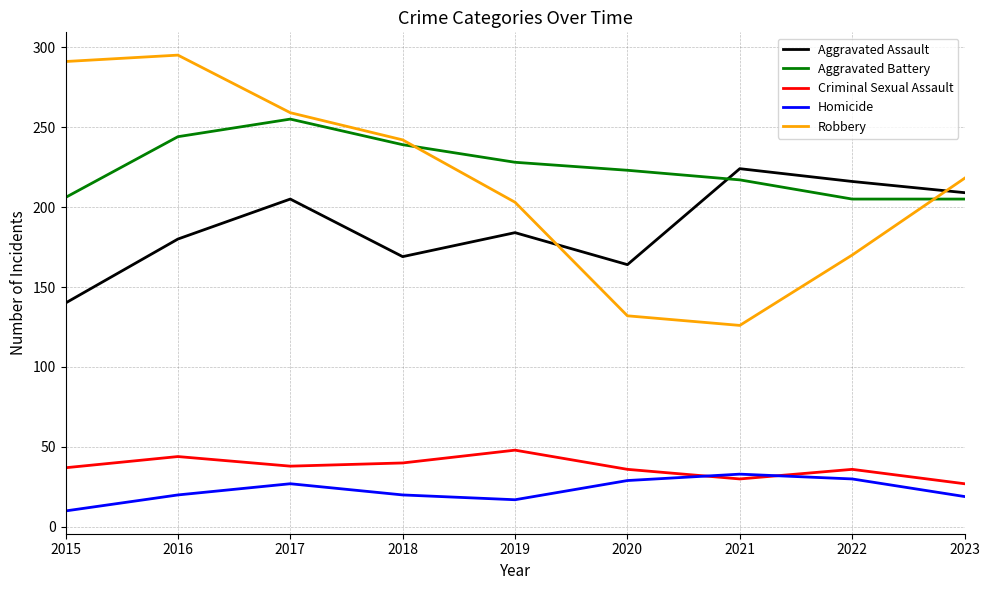

List the series in order of their peak value, lowest first.

Homicide, Criminal Sexual Assault, Aggravated Assault, Aggravated Battery, Robbery